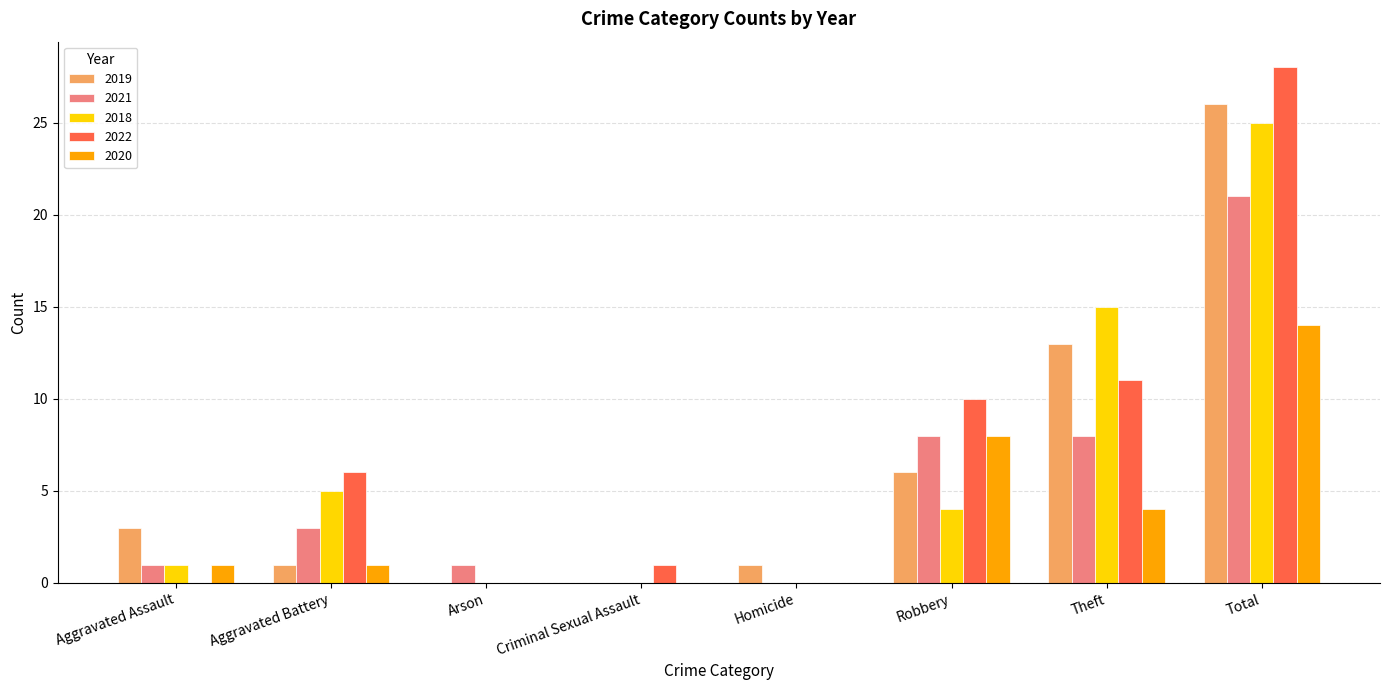

How many data points does each series have?

8